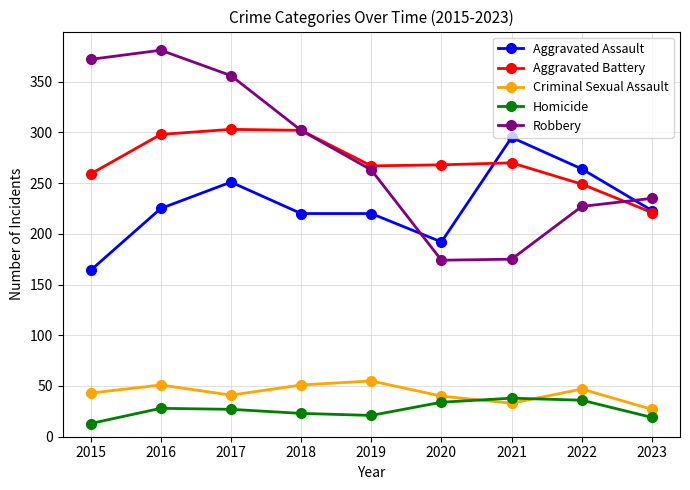

True or false: Robbery and Aggravated Assault intersect in this chart.

True